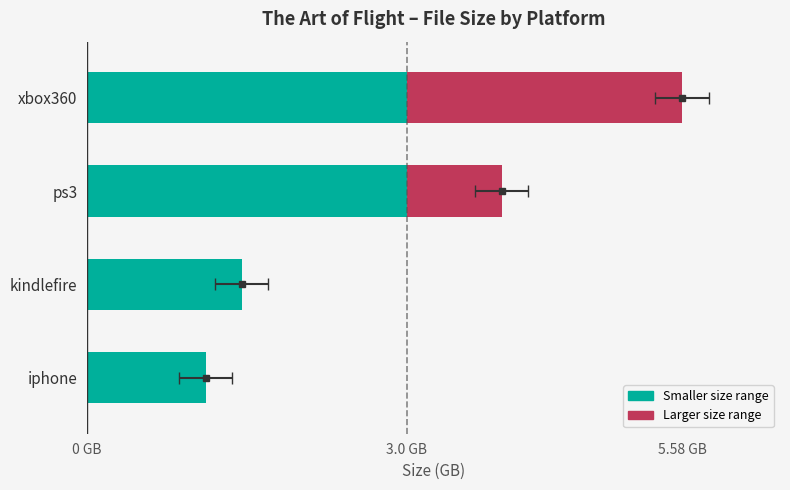

Rank the categories by value from highest to lowest.

xbox360, ps3, kindlefire, iphone